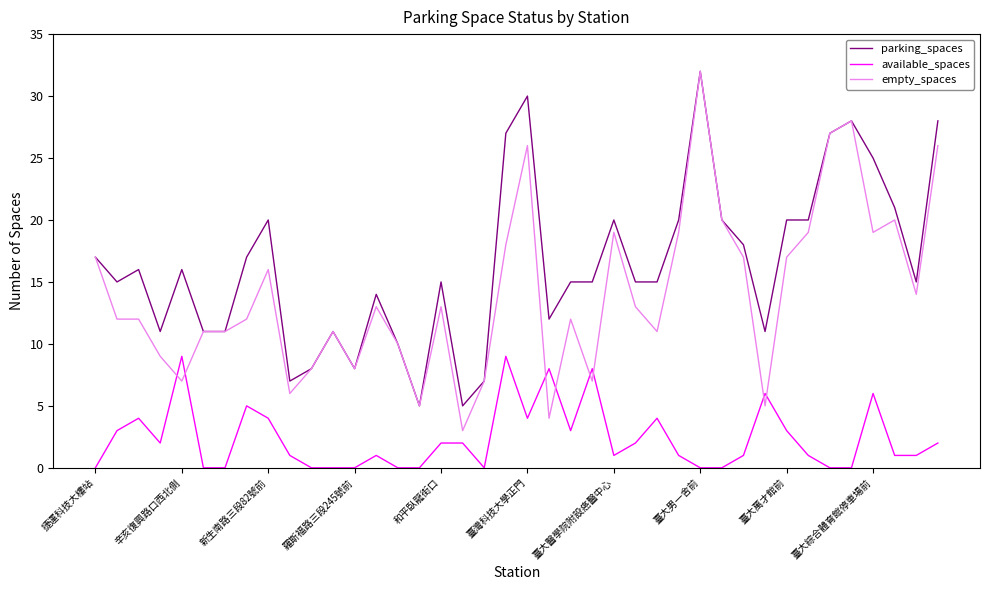

True or false: parking_spaces and available_spaces intersect in this chart.

False